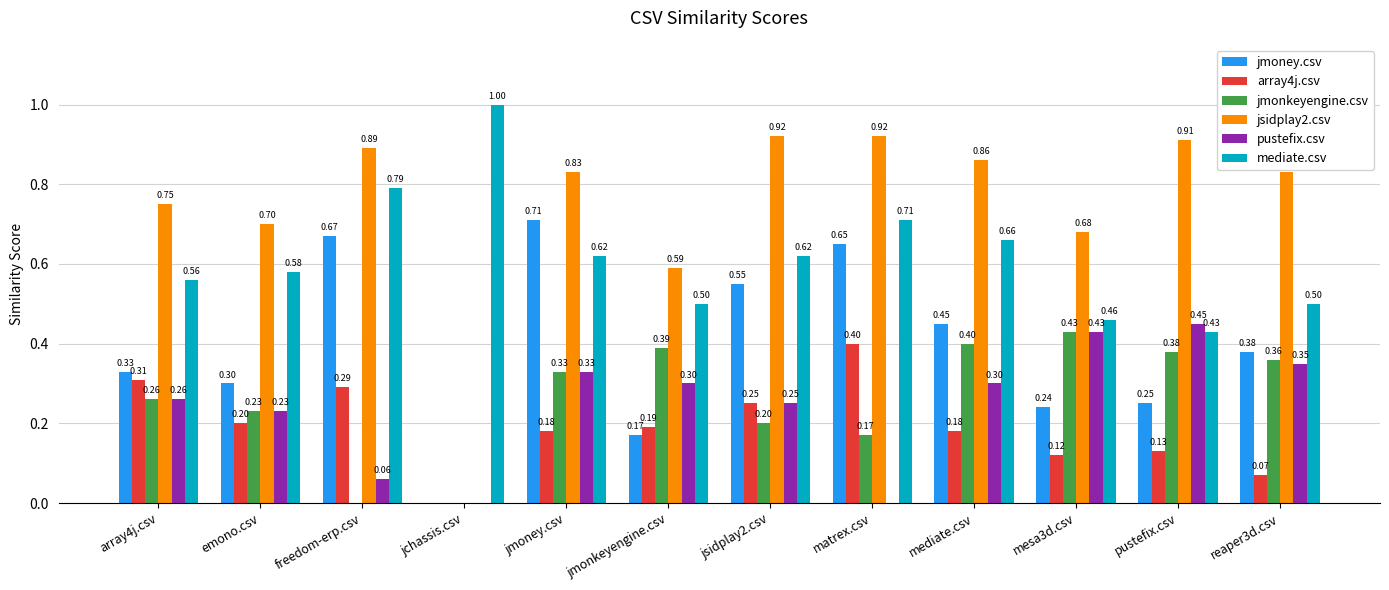

What is the sum of all jsidplay2.csv values?

8.9